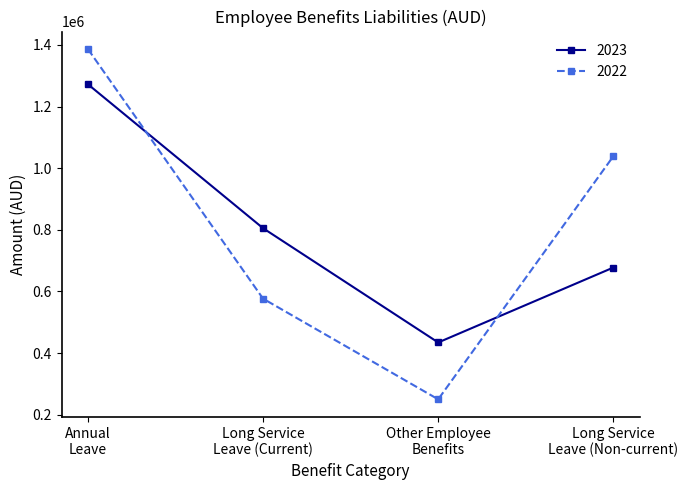

What is the label of the 1st point from the right?

Long Service
Leave (Non-current)